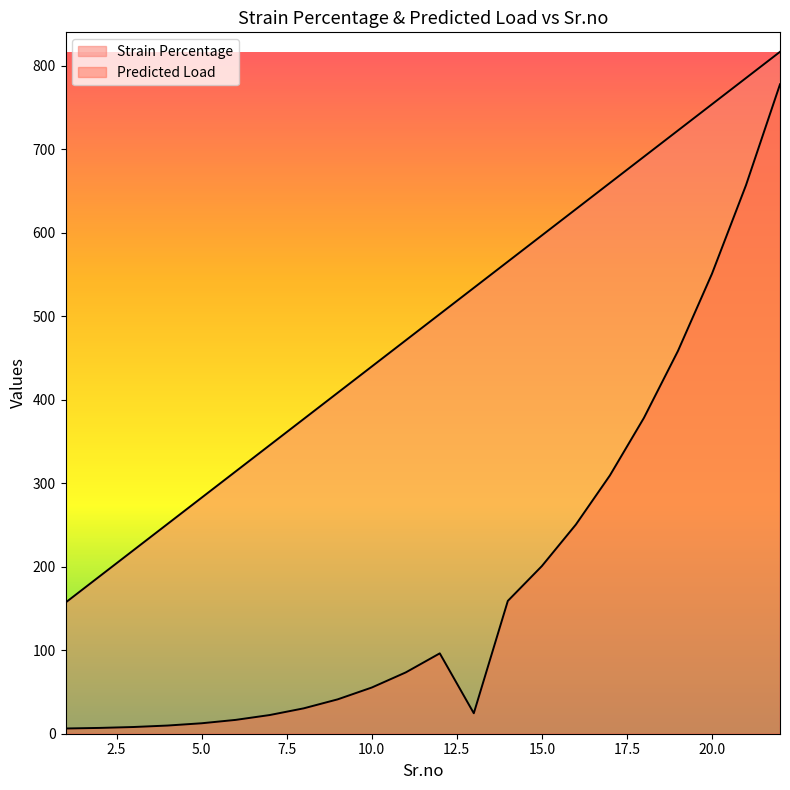

Rank the series by their average value, from highest to lowest.

Strain Percentage, Predicted Load